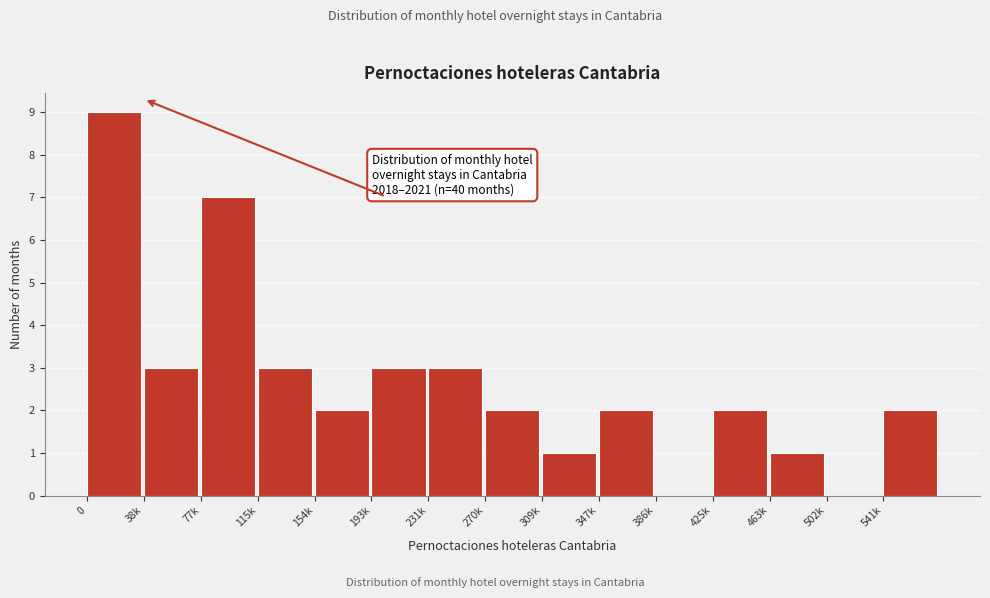

Reading right to left, extract all data points from this chart.

541k=2	502k=0	463k=1	425k=2	386k=0	347k=2	309k=1	270k=2	231k=3	193k=3	154k=2	115k=3	77k=7	38k=3	0=9